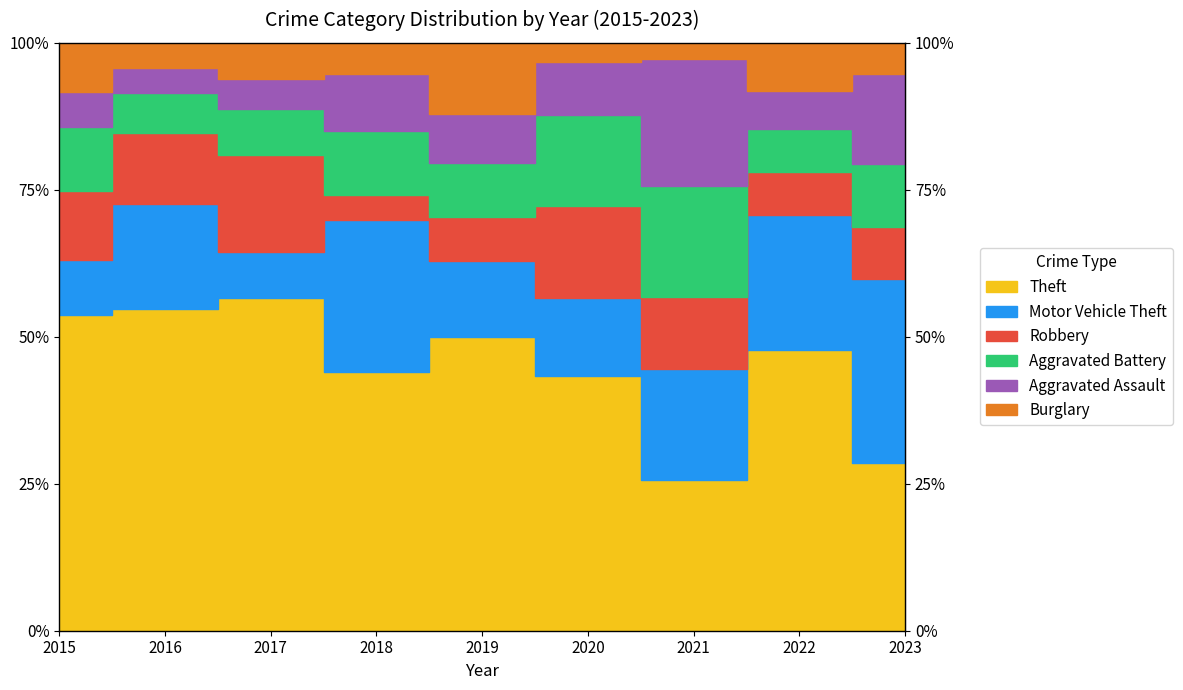

How many lines are shown in the chart?

6